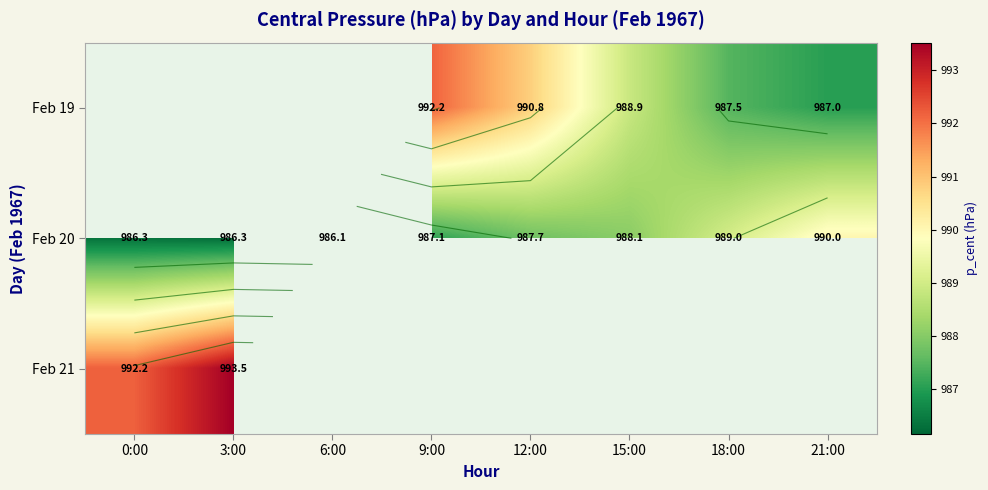

At 12:00, list the series in order from largest to smallest.

Feb 19, Feb 20, Feb 21